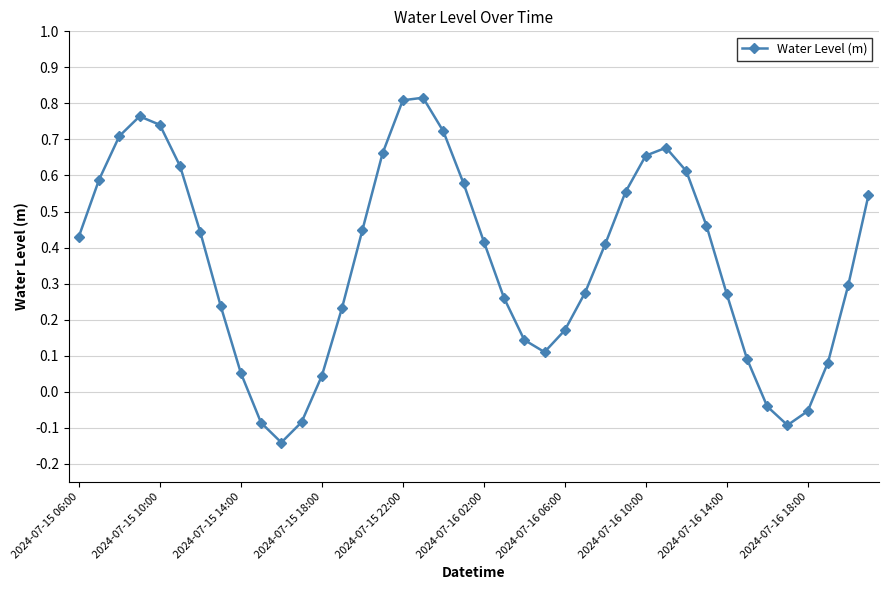

What is the sum of all values?

14.4